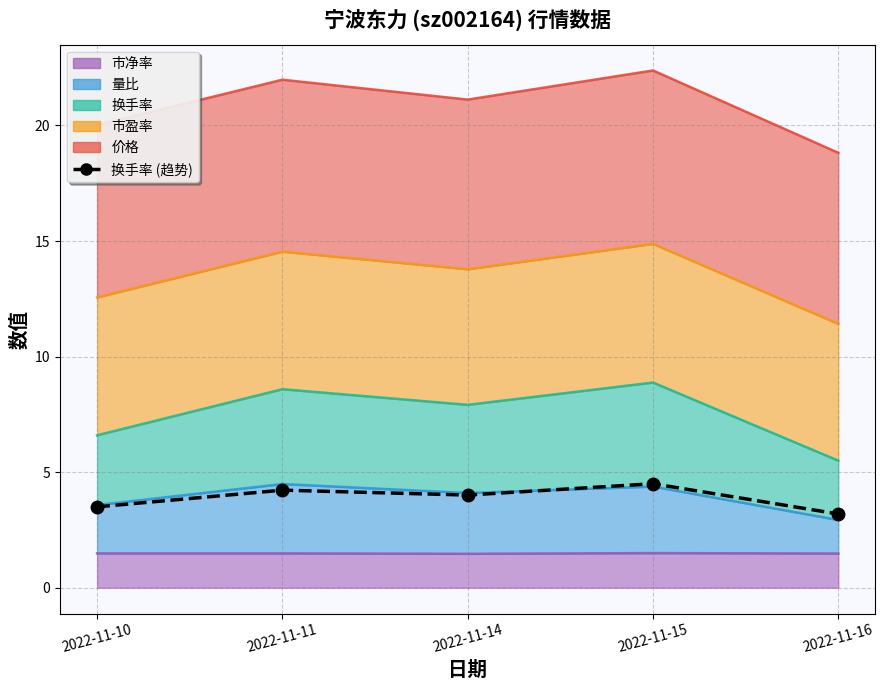

What is the value of the 1st point from the left?

3.5